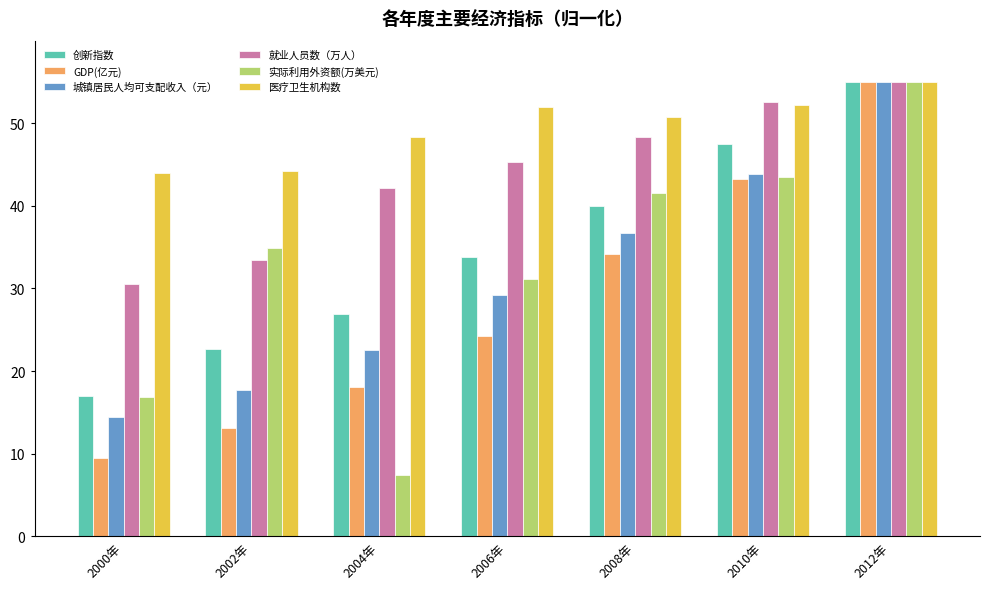

Are the bars horizontal?

No